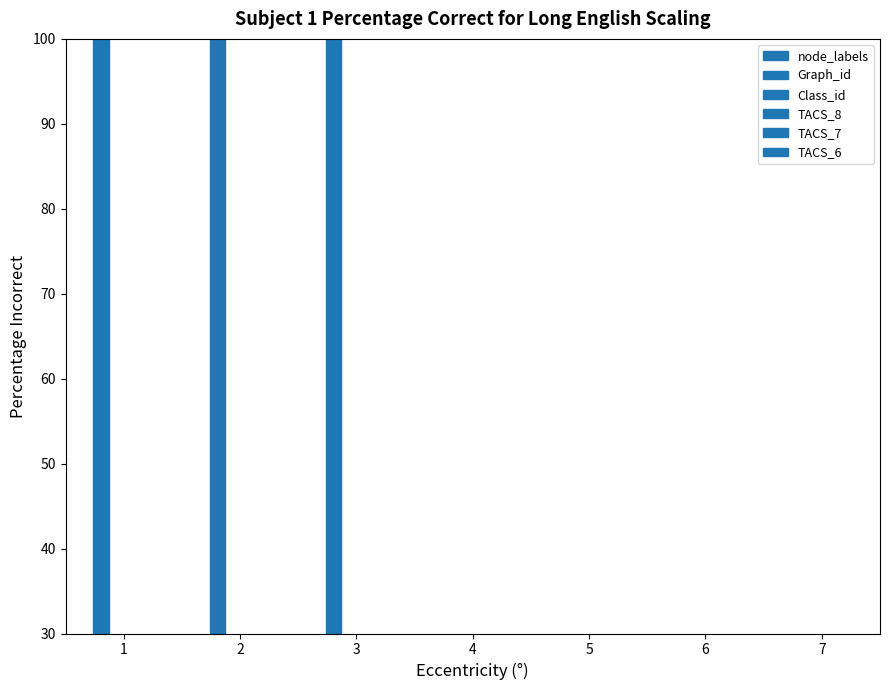

What is the total value across all series at 1?

692